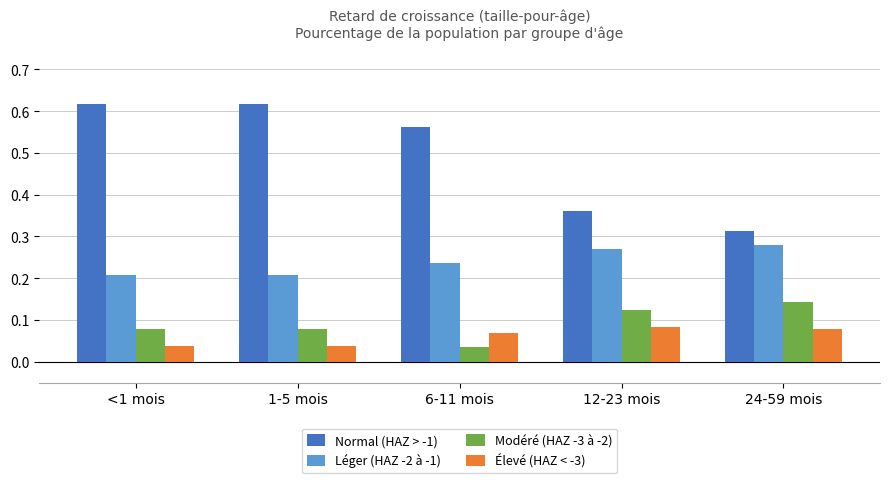

What are all the series names shown in the legend?

Normal (HAZ > -1), Léger (HAZ -2 à -1), Modéré (HAZ -3 à -2), Élevé (HAZ < -3)